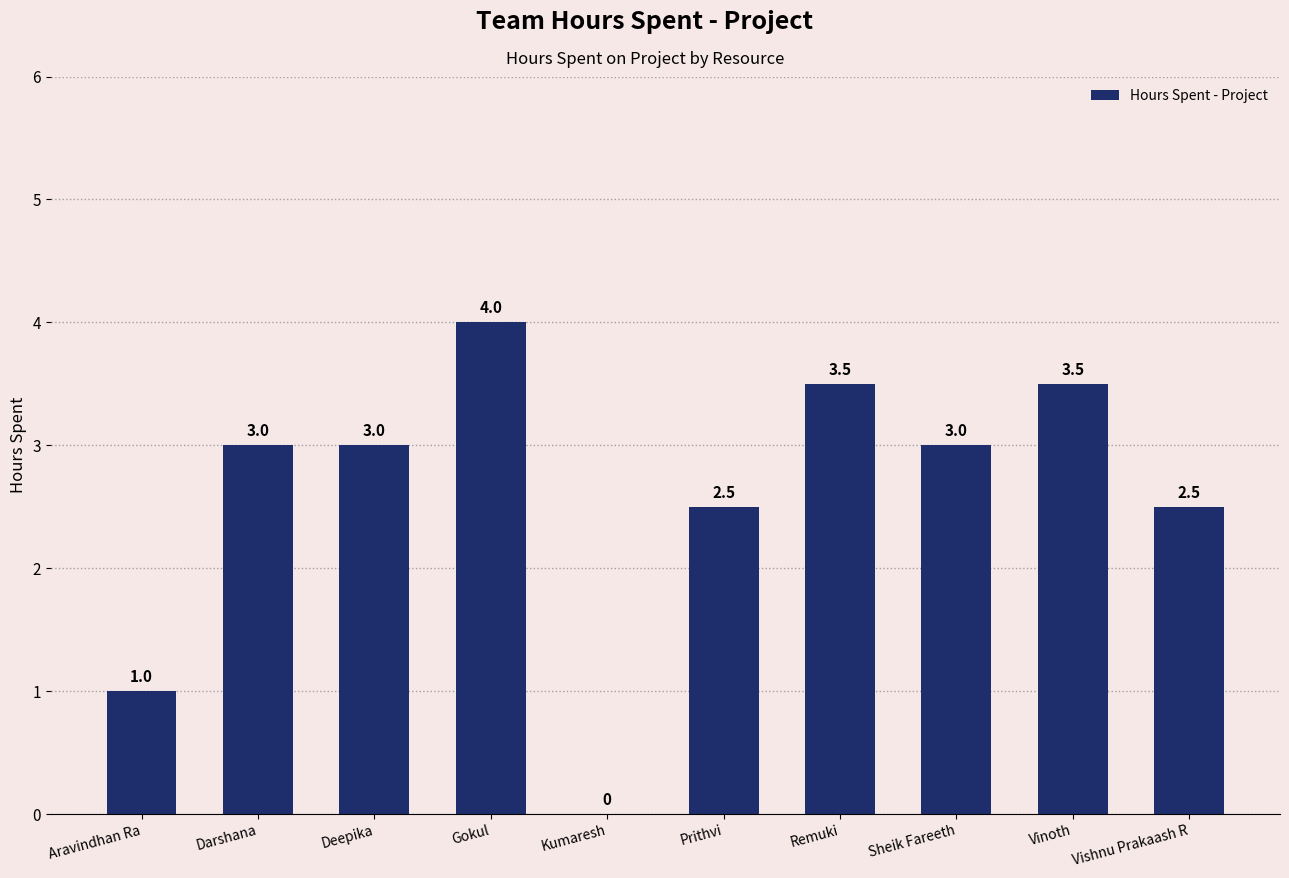

The chart shows a value of 0.7 at Vishnu Prakaash R. True or false?

False